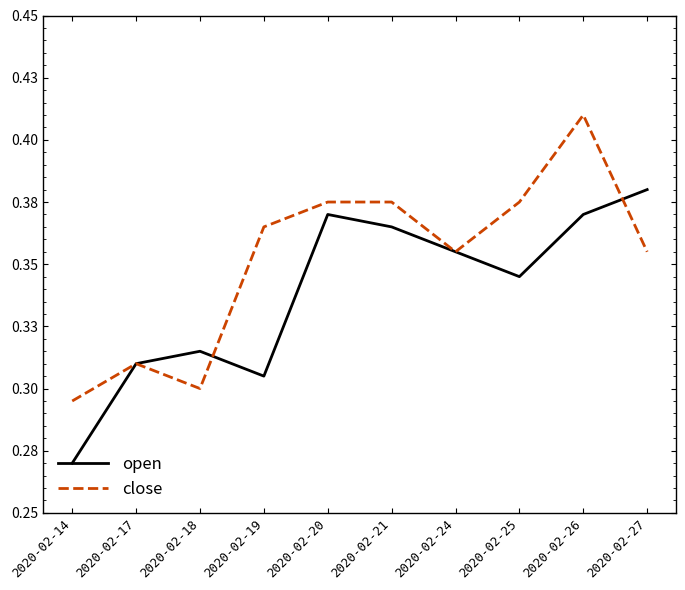

What are all the series names shown in the legend?

open, close